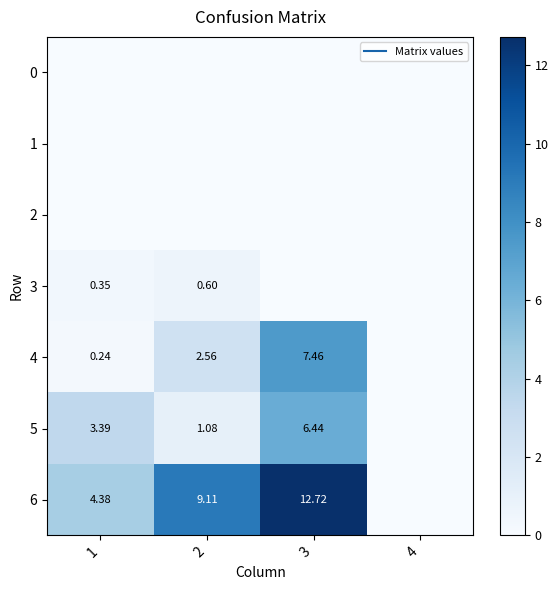

At which label is 0 closest to 0?

1